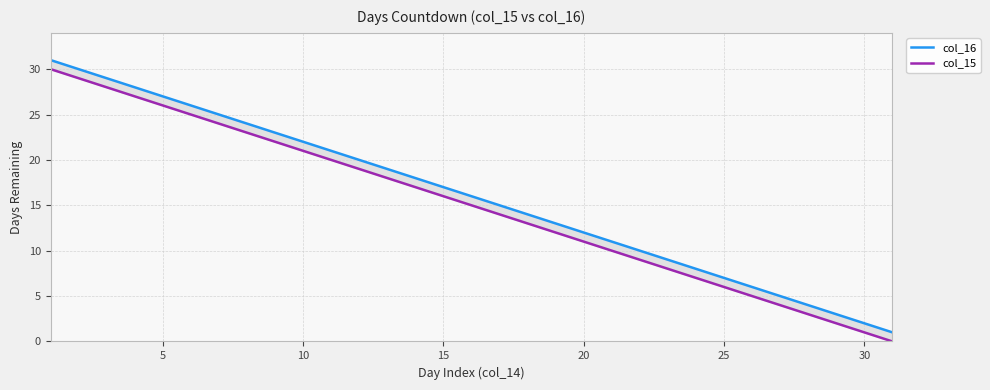

True or false: col_15 and col_16 cross at least once.

False